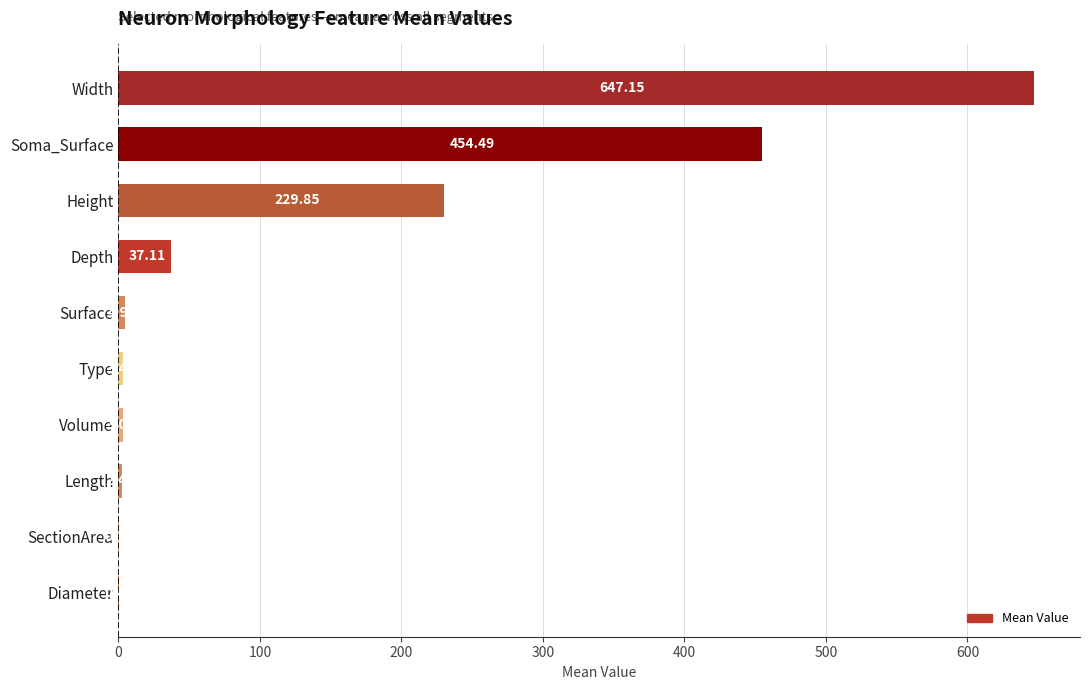

What is the sum of the values at Soma_Surface and Depth?

491.6